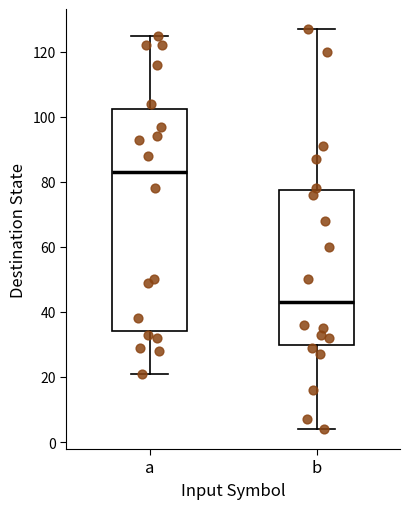

Which box has the lowest median line?

b